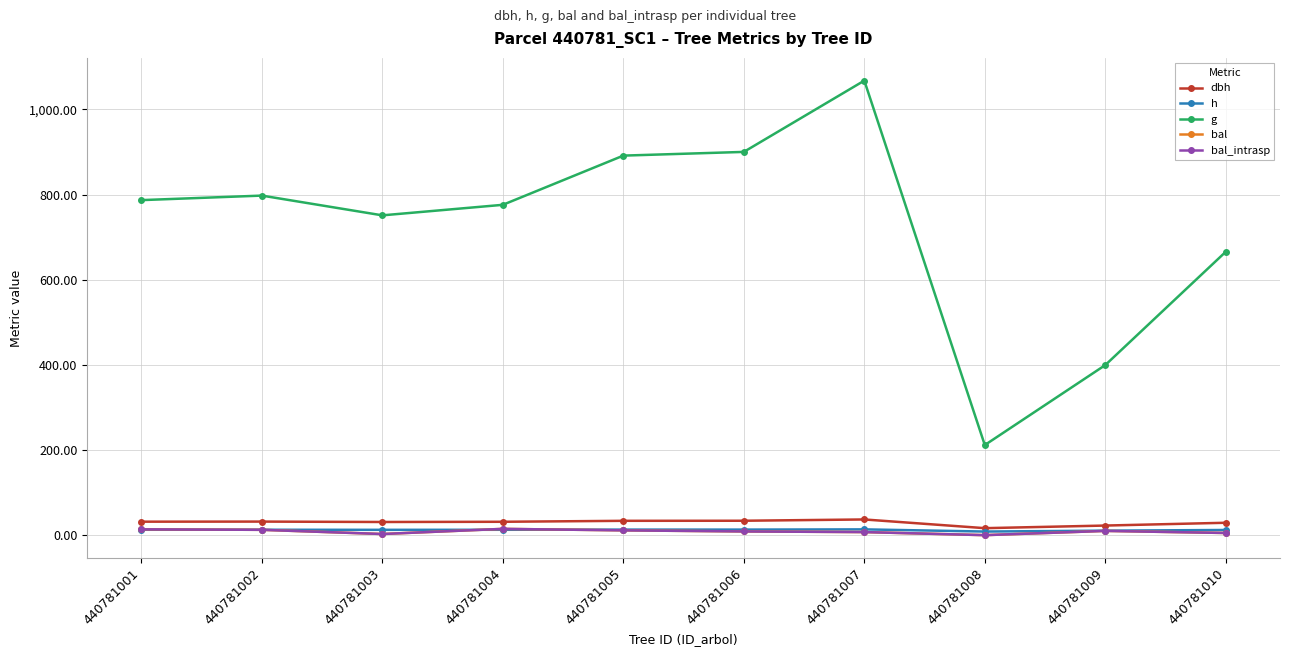

What is the difference between the dbh values at 440781009 and 440781010?

6.6